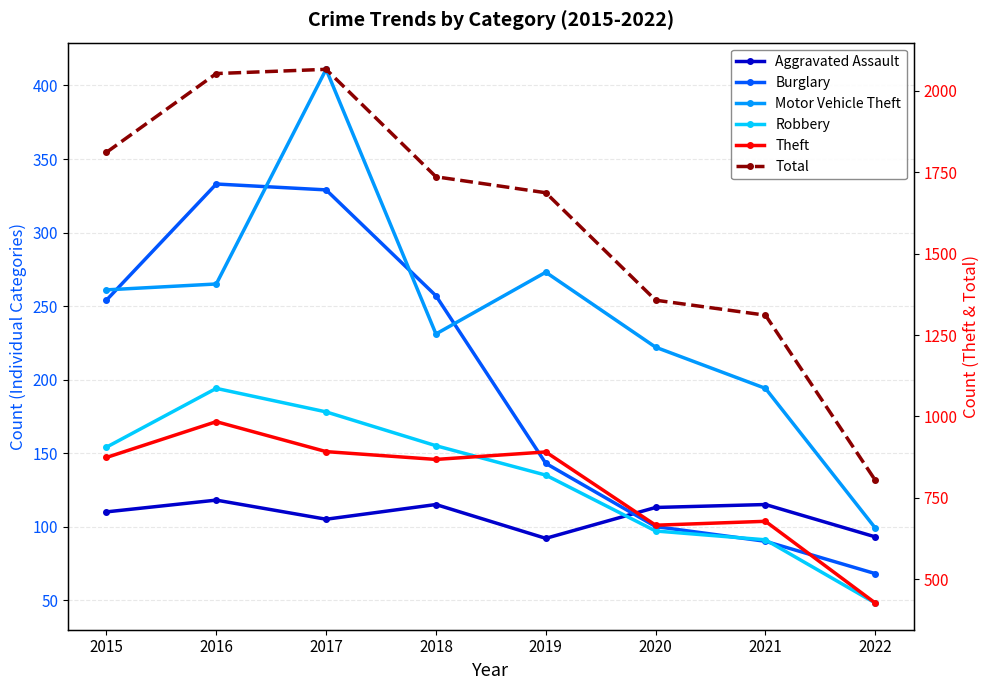

What is the total value across all series at 2016?

3947